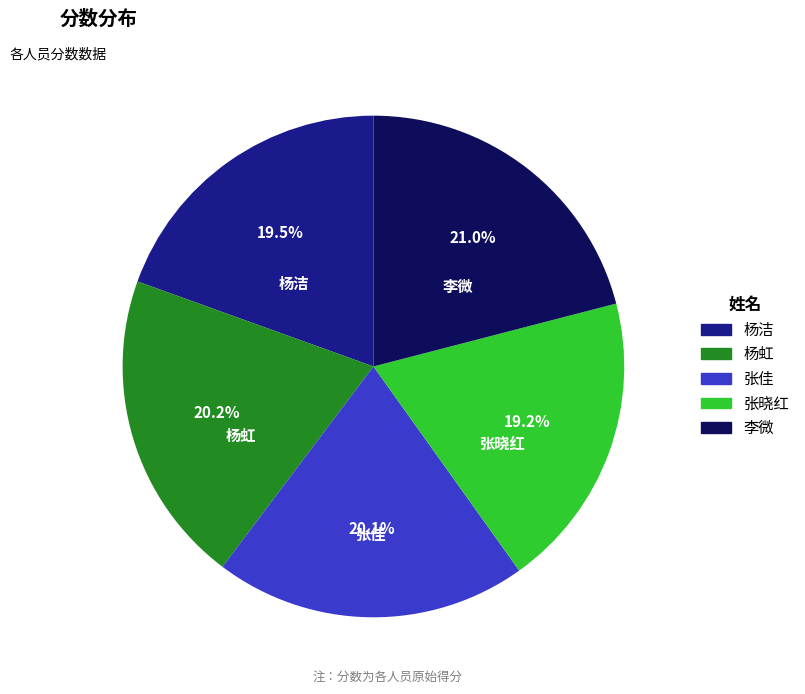

To the nearest percent, what portion does 张晓红 represent?

19%